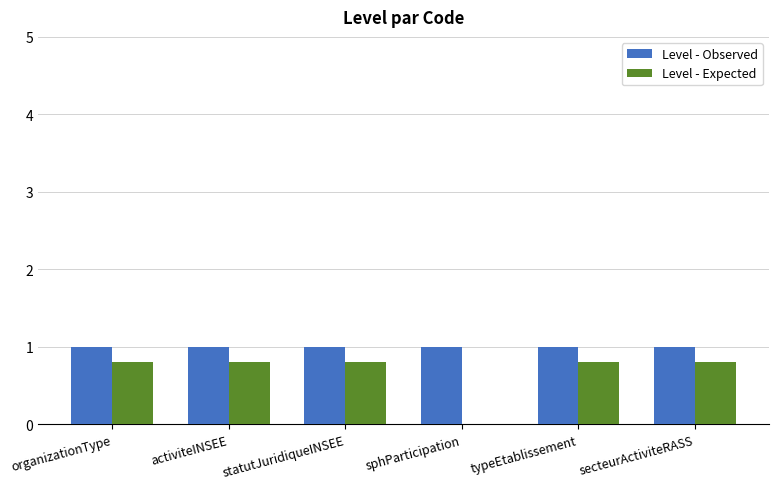

How many groups of bars are there?

6